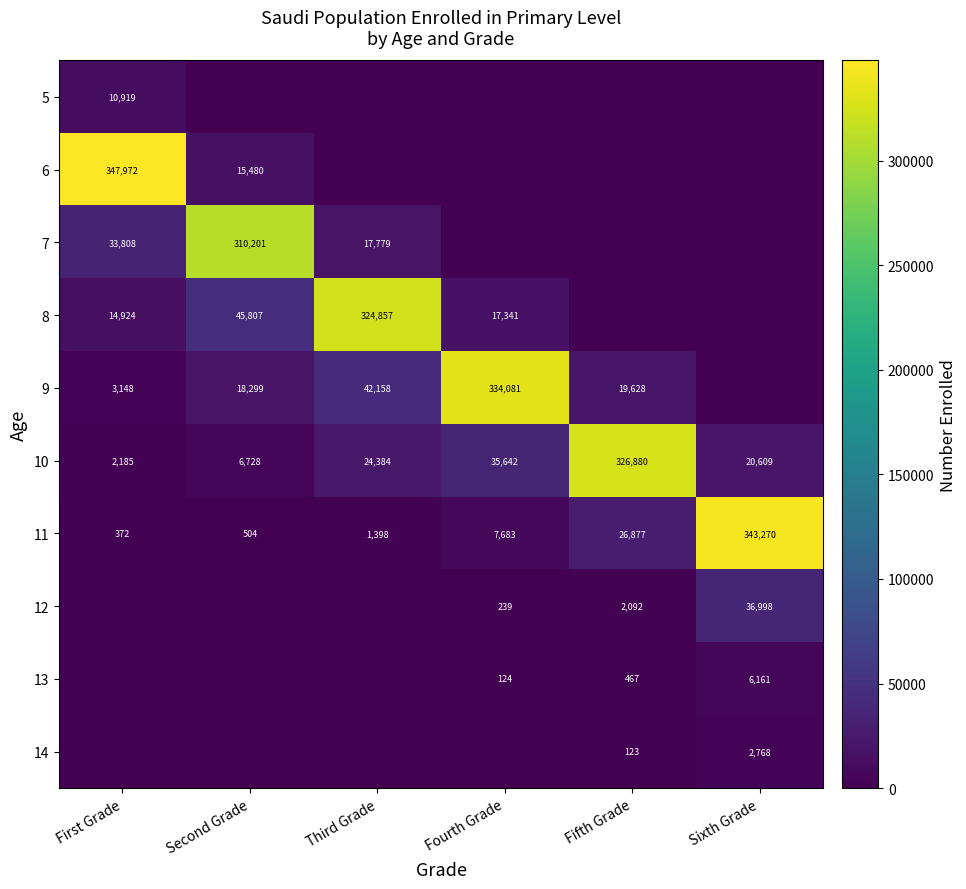

The 6 series shows 177226 at First Grade. True or false?

False